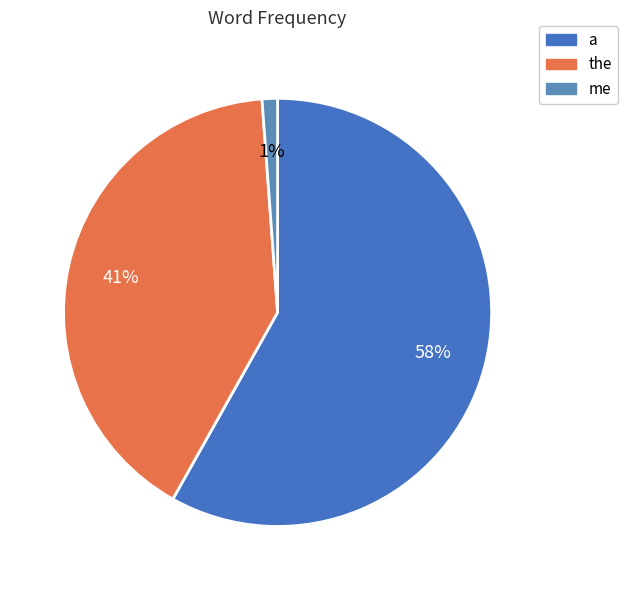

How much of the chart is everything except me?

98.8%